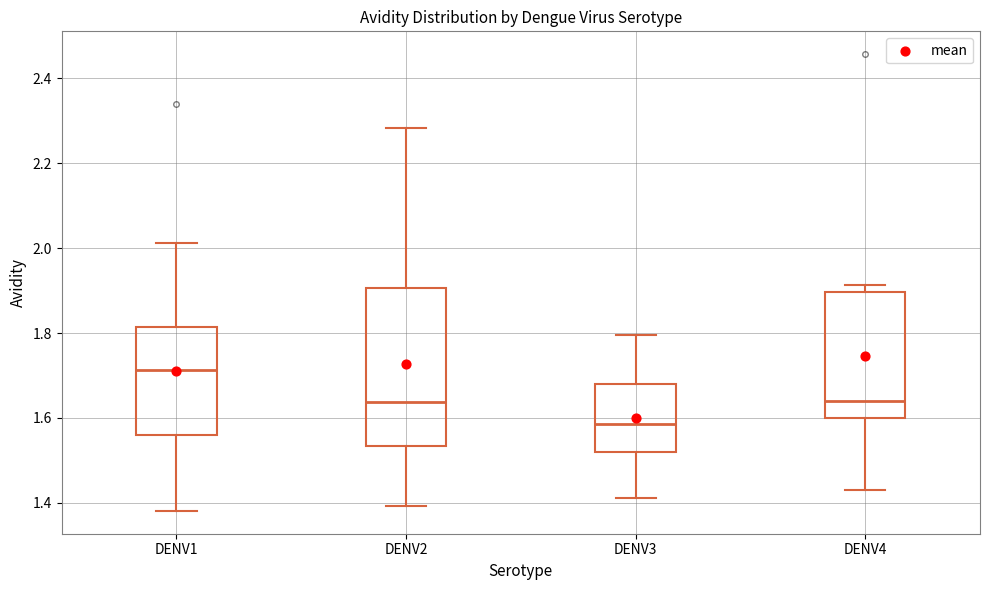

Reading left to right, read every box against the y-axis: the position of its median line, the range the box covers, and the ends of its whiskers. The values are not printed on the chart, so give them approximately, as read against the axis.

DENV1: median 1.72, box 1.56 to 1.82, whiskers 1.38 to 2.02
DENV2: median 1.64, box 1.54 to 1.90, whiskers 1.40 to 2.28
DENV3: median 1.58, box 1.52 to 1.68, whiskers 1.42 to 1.80
DENV4: median 1.64, box 1.60 to 1.90, whiskers 1.44 to 1.92